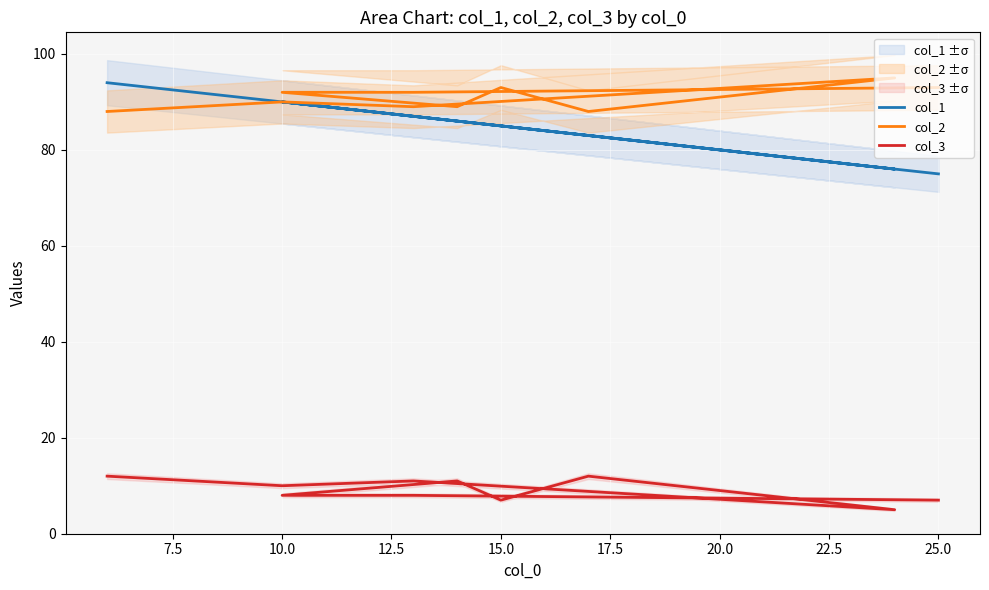

Reading left to right, transcribe all the data shown in this chart.

col_1: 94	90	87	76	83	85	86	90	87	75
col_2: 88	90	89	95	88	93	89	92	92	93
col_3: 12	10	11	5	12	7	11	8	8	7